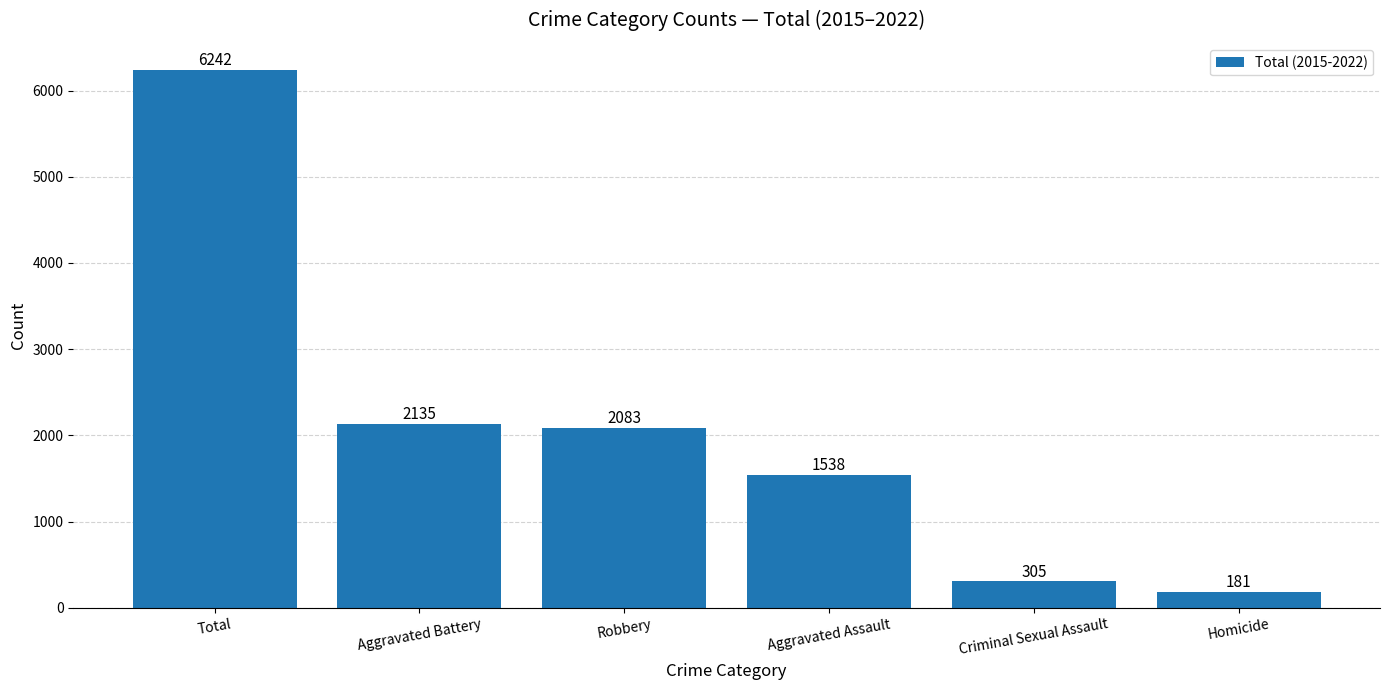

List the labels in order of value, smallest first.

Homicide, Criminal Sexual Assault, Aggravated Assault, Robbery, Aggravated Battery, Total